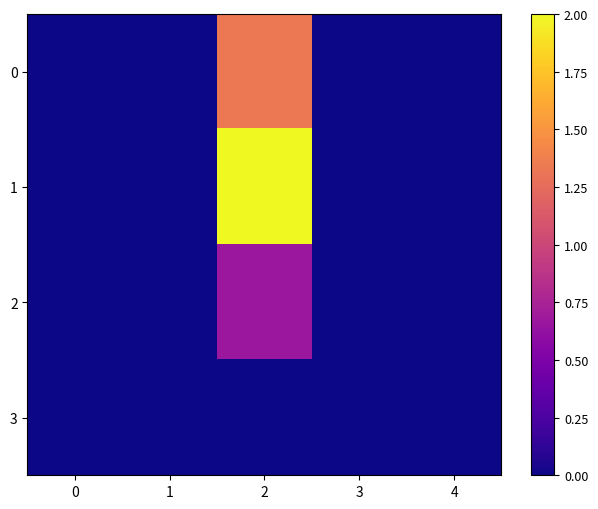

What is the greatest value displayed?

2.0